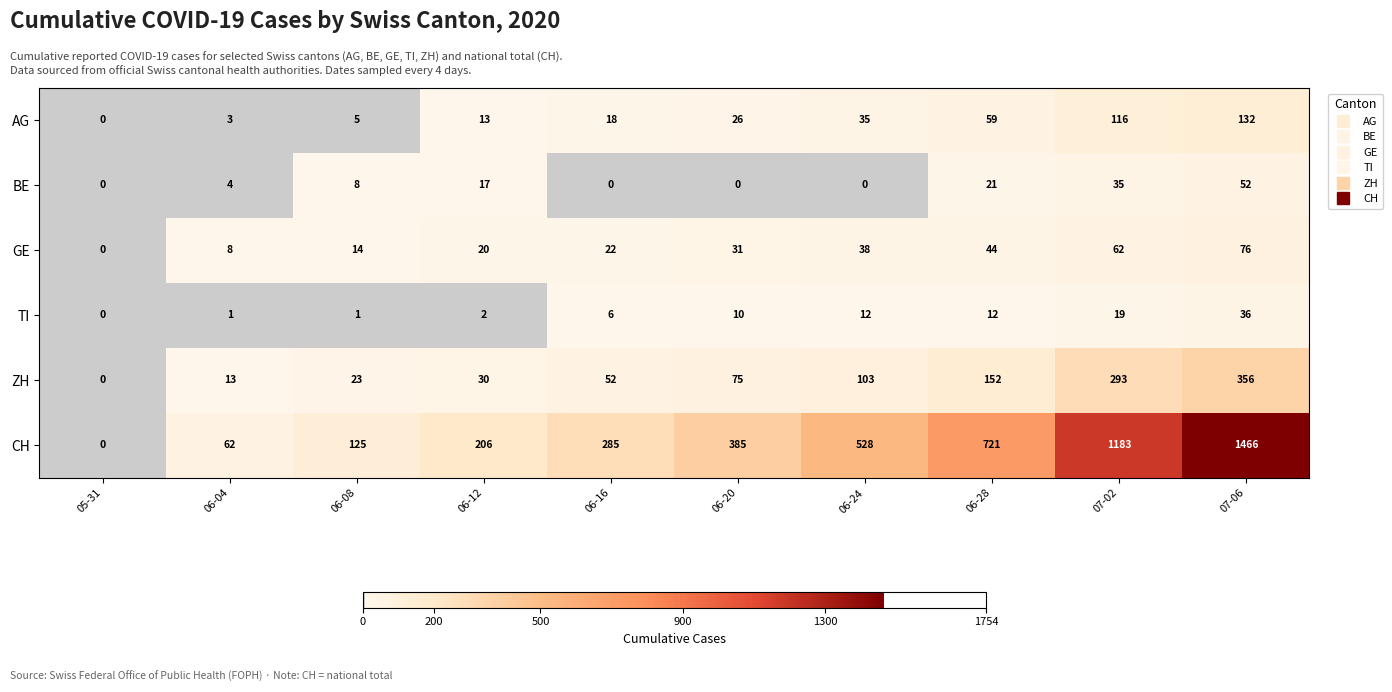

Count the number of categories in the chart.

10